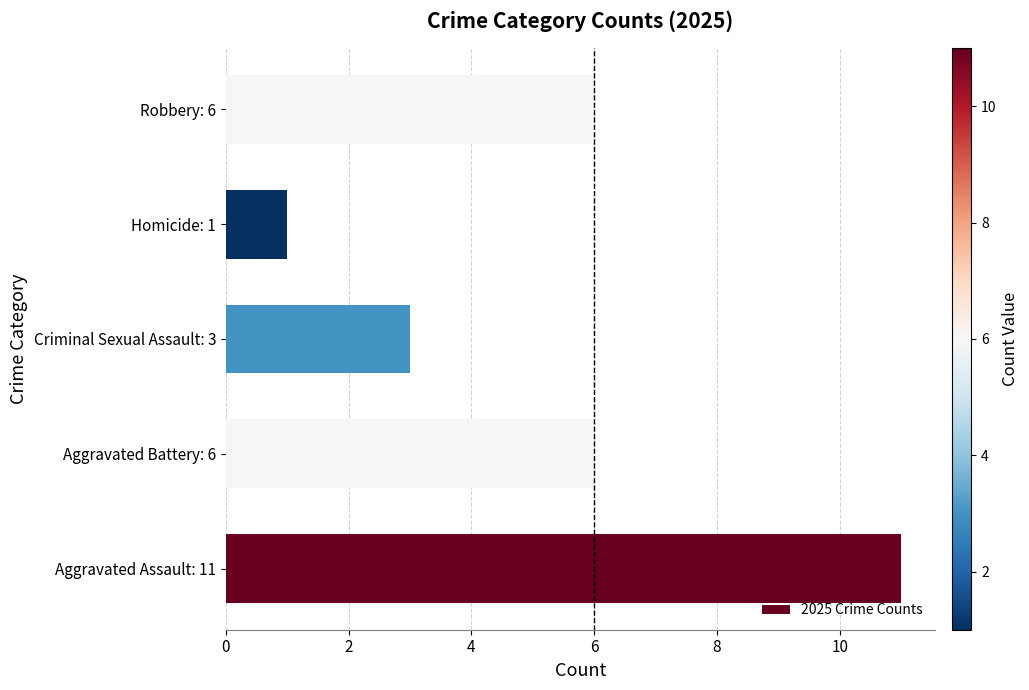

Reading top to bottom, extract all data points from this chart.

6	1	3	6	11